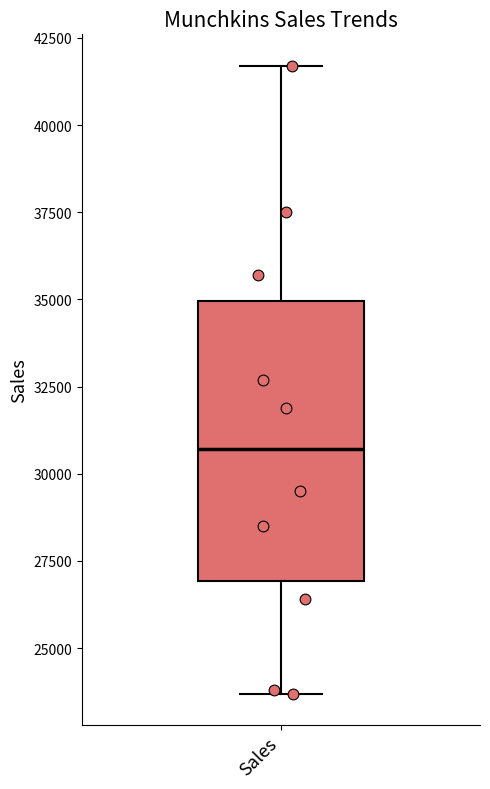

Transcribe this box plot: give where the median line is, the range the box spans, and where the two whiskers end, as read against the y-axis. The values are not printed on the chart, so give them approximately, as read against the axis.

median 30500, box 27000 to 35000, whiskers 23500 to 41500